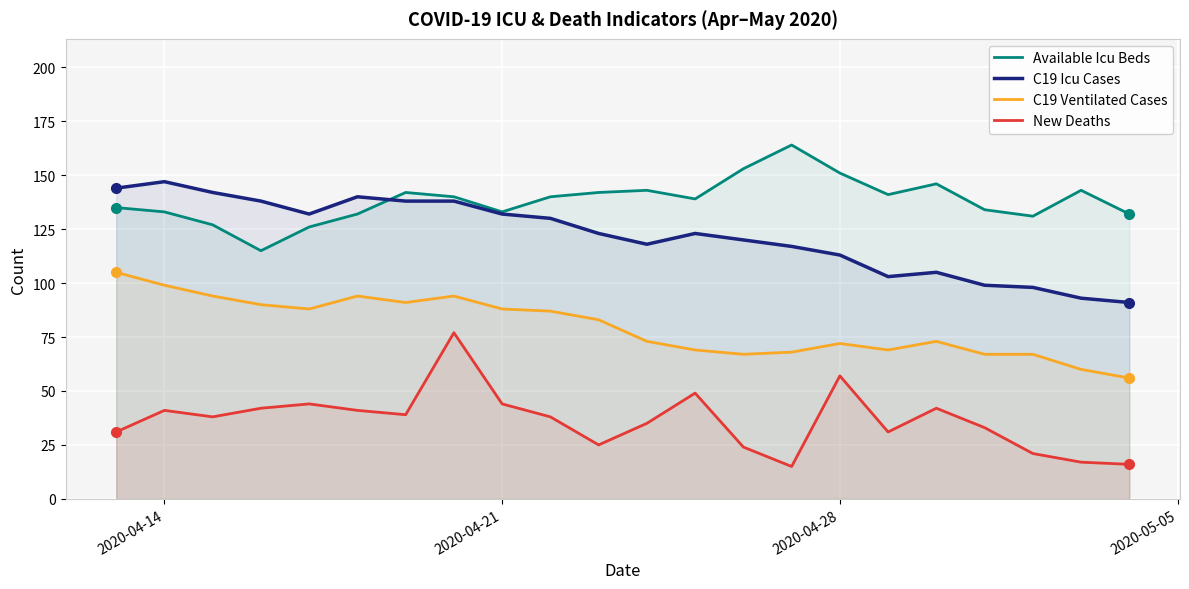

True or false: C19 Ventilated Cases and New Deaths cross at least once.

False